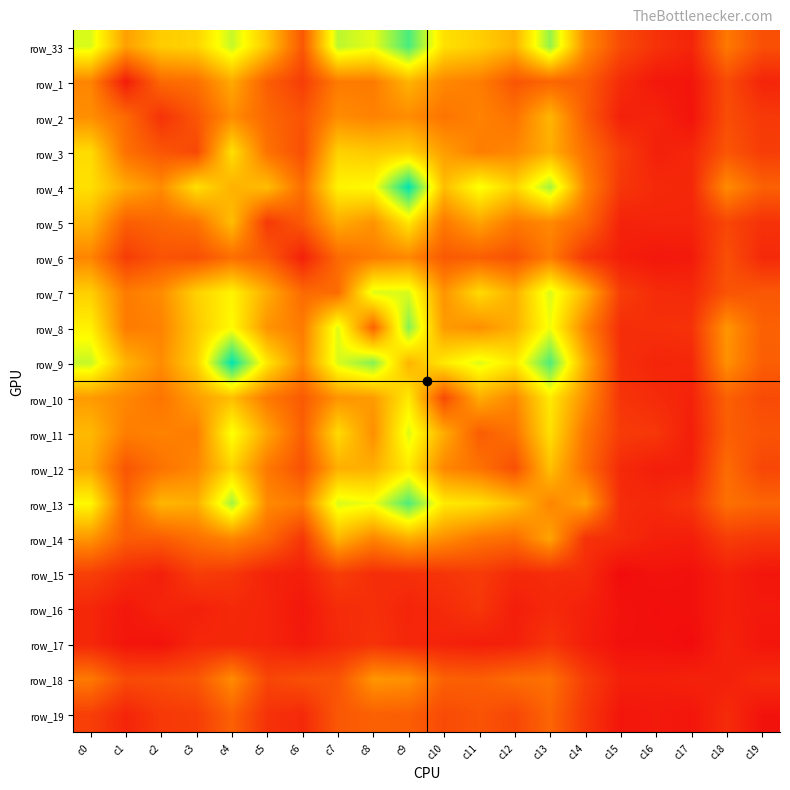

What is the total value across all series at c2?

800